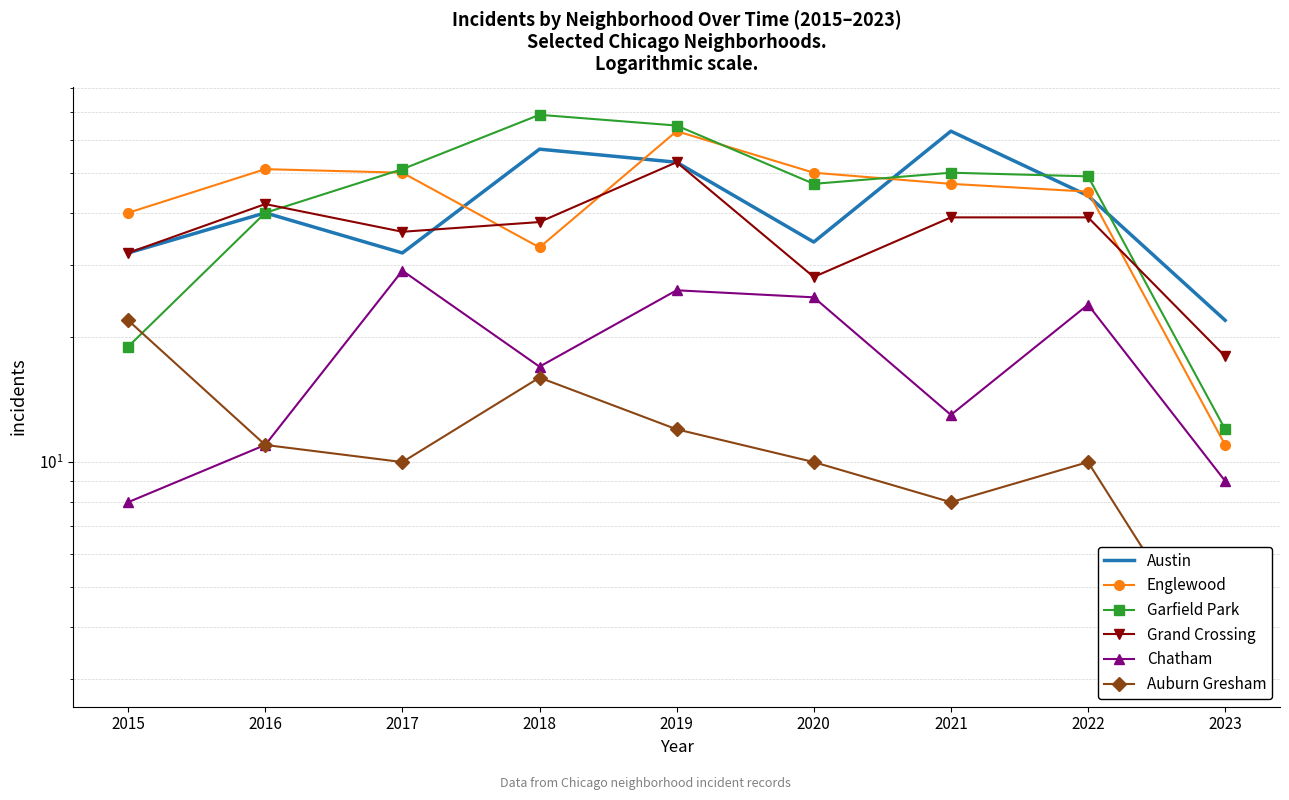

How many interior local valleys does the Chatham series have?

2